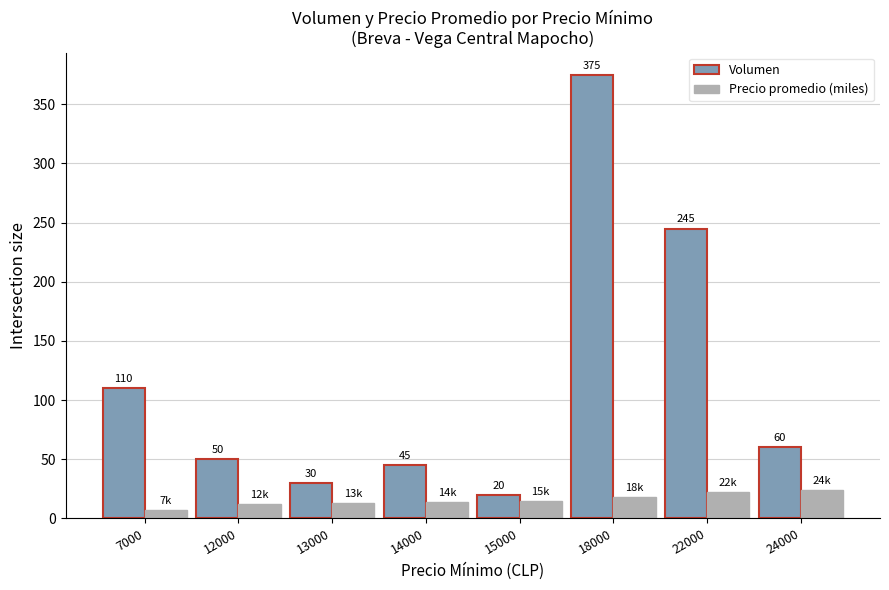

Between 14000 and 15000, which series saw the biggest shift?

Volumen